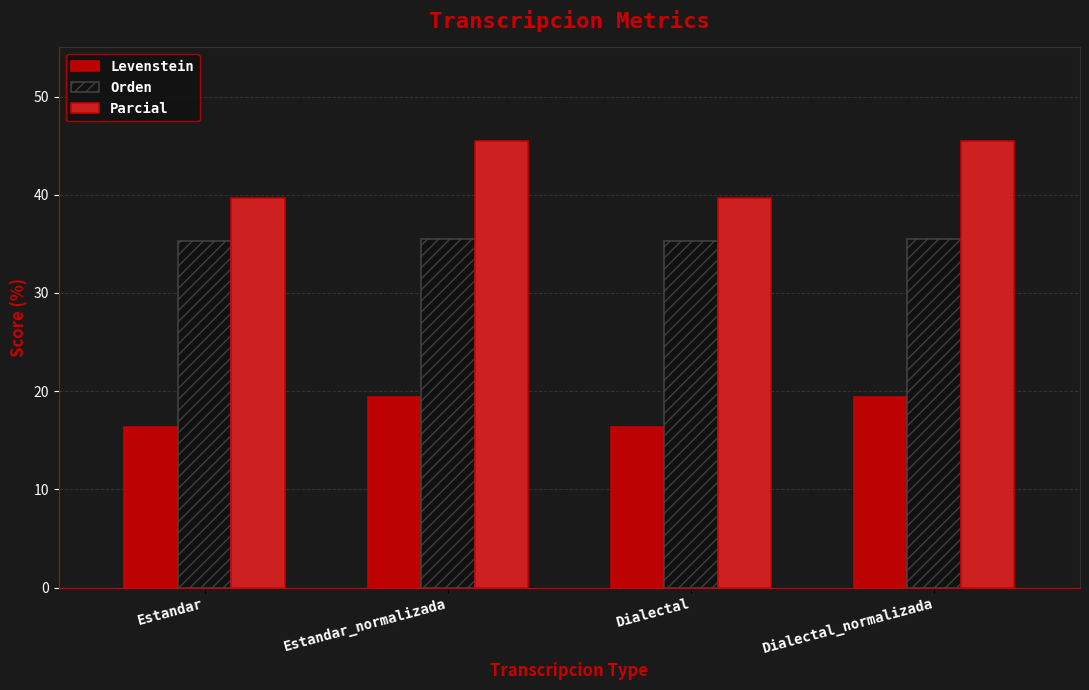

Count the number of data series in this chart.

3